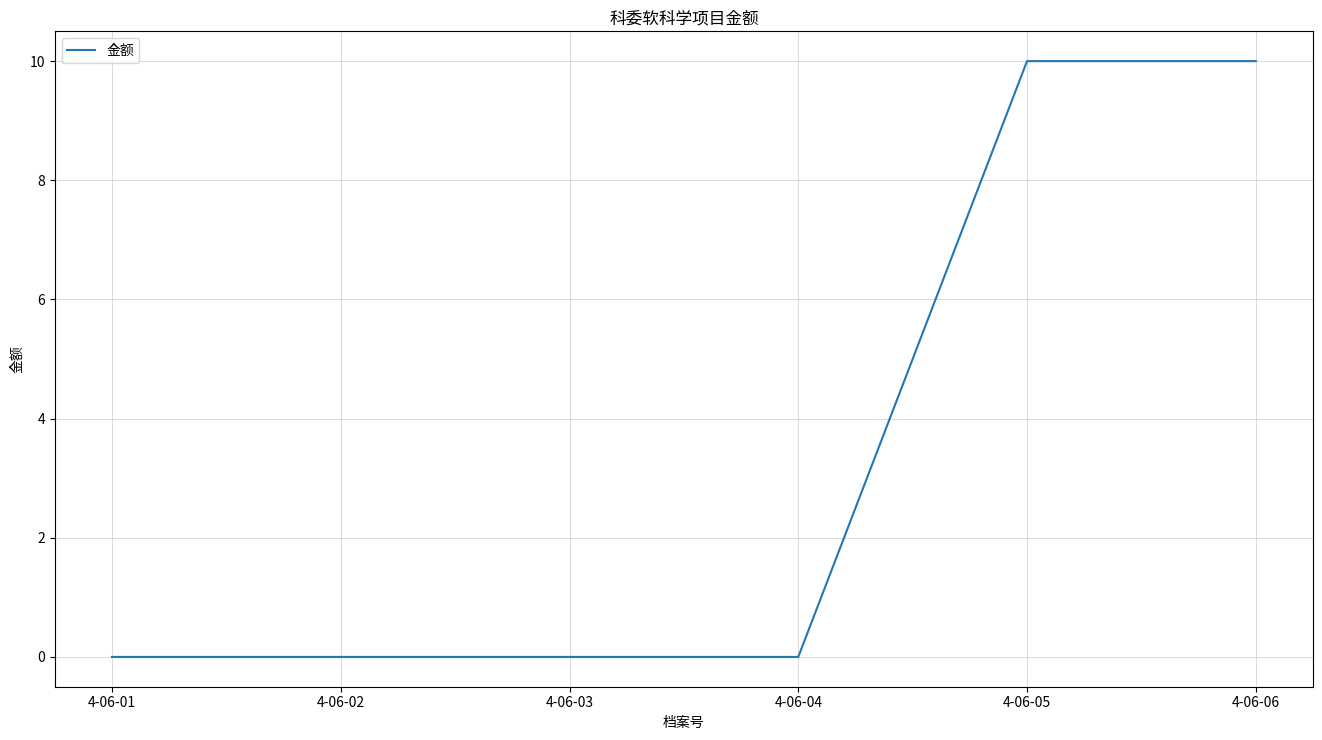

How many lines are shown in the chart?

1